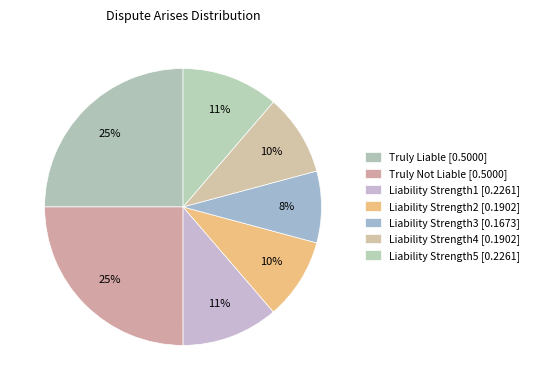

Is Liability Strength2 the majority of the pie?

No